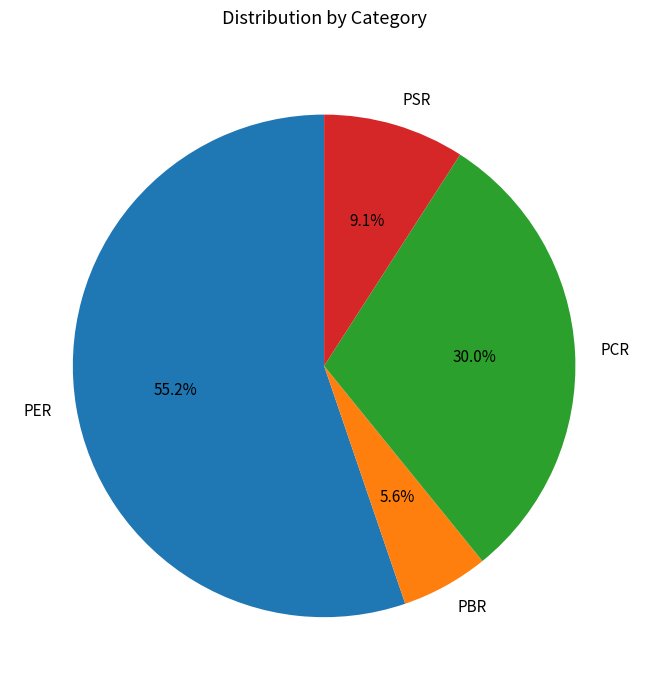

The PBR slice represents 6% of the pie. True or false?

True